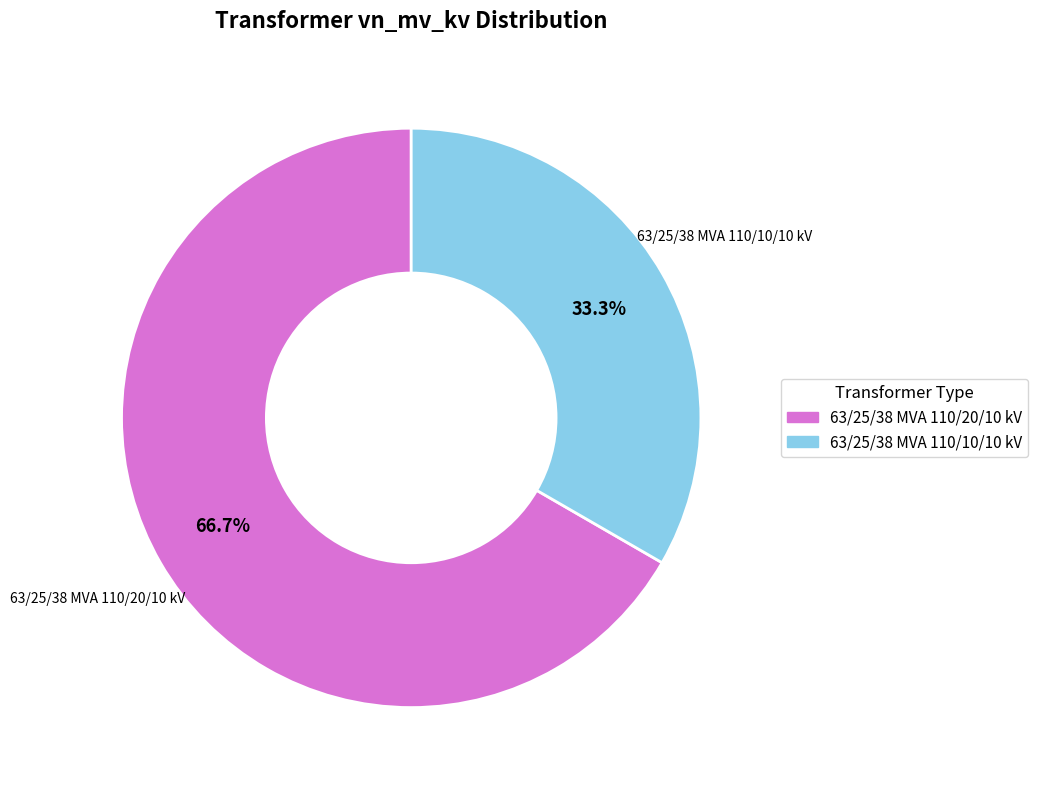

Combined, do 63/25/38 MVA 110/20/10 kV and 63/25/38 MVA 110/10/10 kV account for over 50%?

Yes